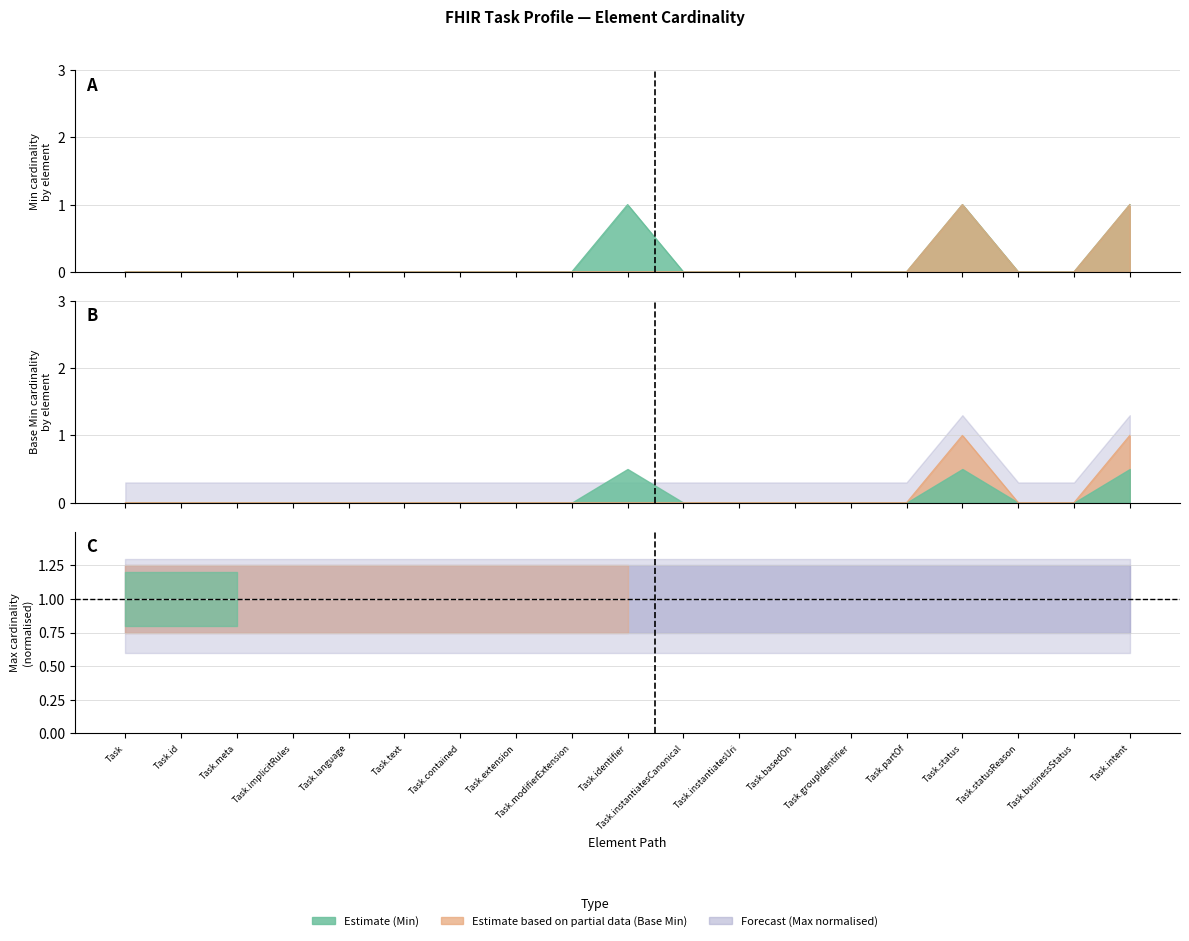

What position from the right is Task.meta?

17